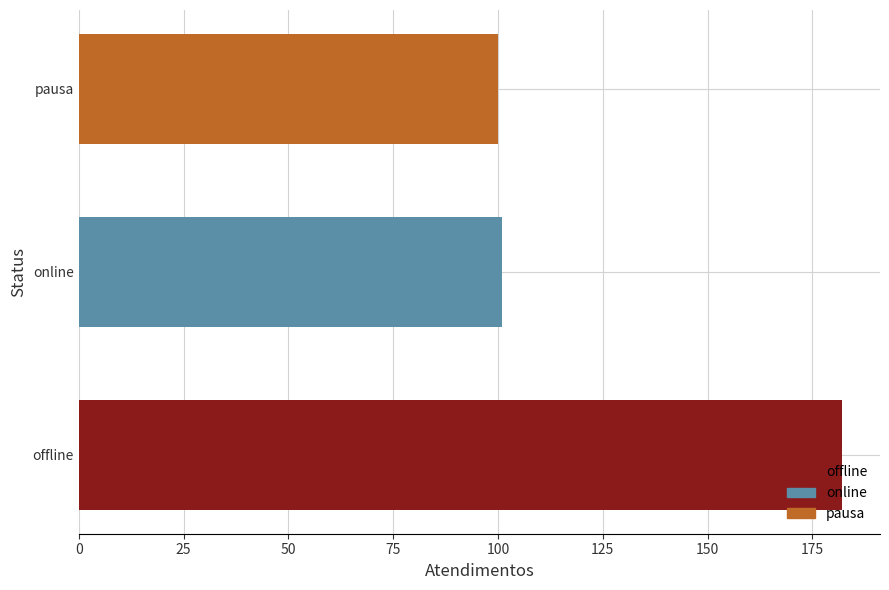

What is the approximate value of offline at online?

182